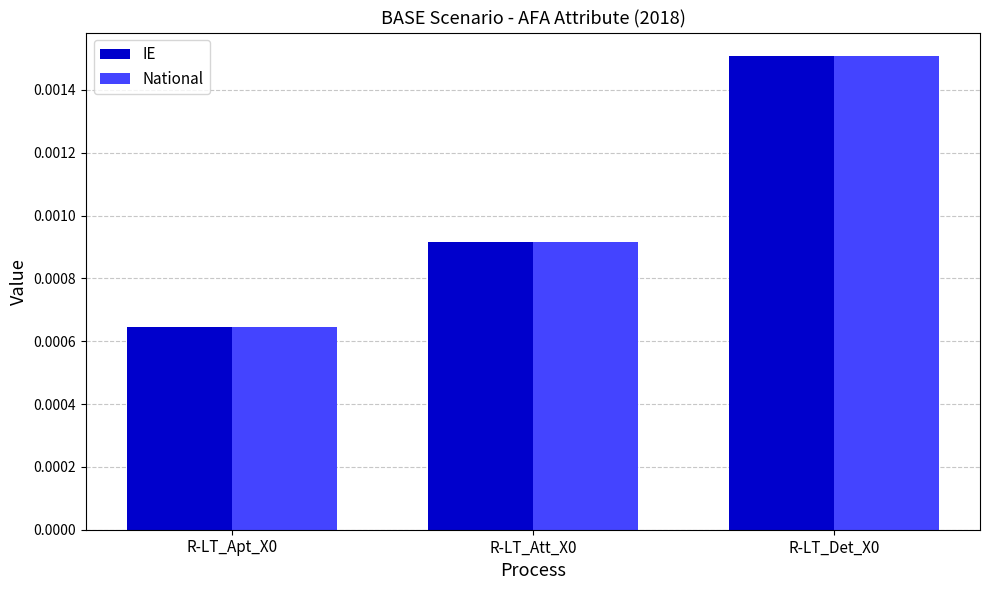

Count the IE values in the range 0 to 1.

3